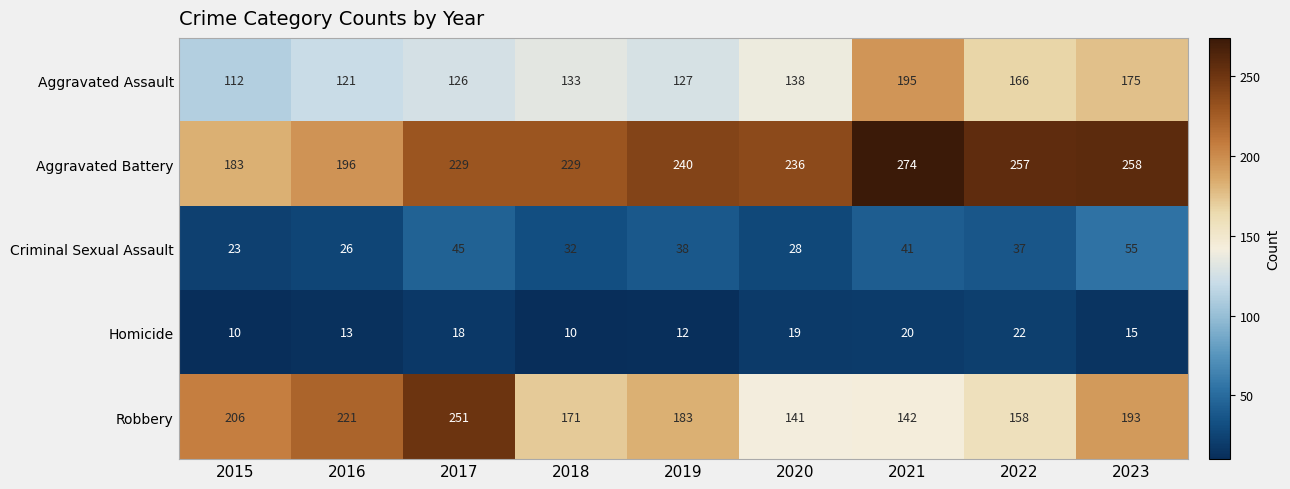

At 2023, list the series in order from largest to smallest.

Aggravated Battery, Robbery, Aggravated Assault, Criminal Sexual Assault, Homicide